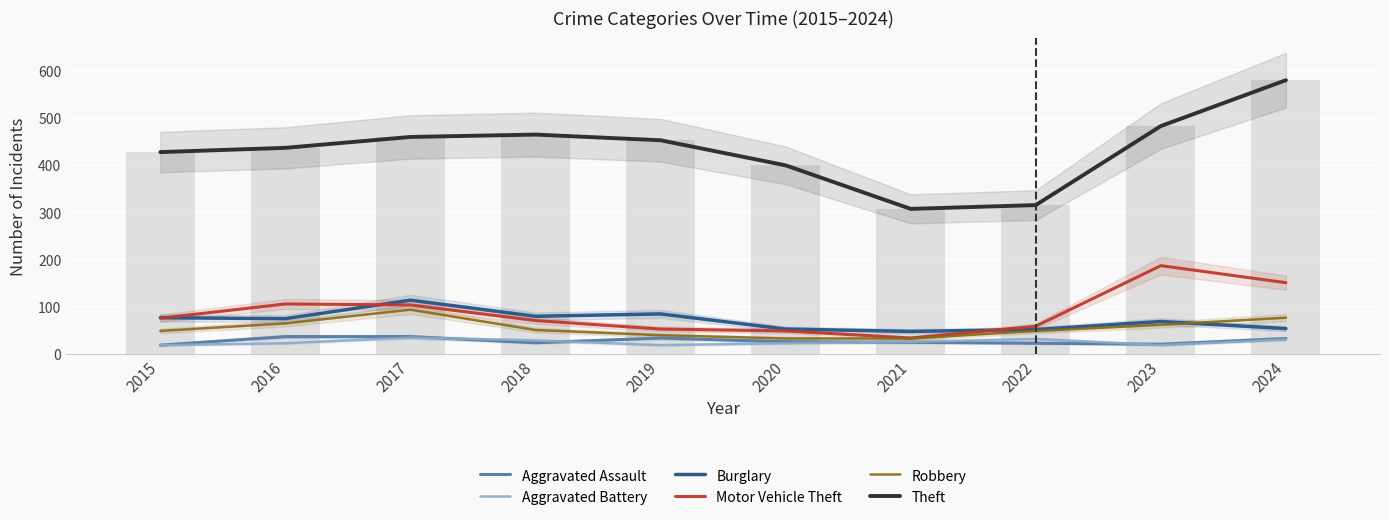

Between 2019 and 2022, which series saw the biggest shift?

Theft